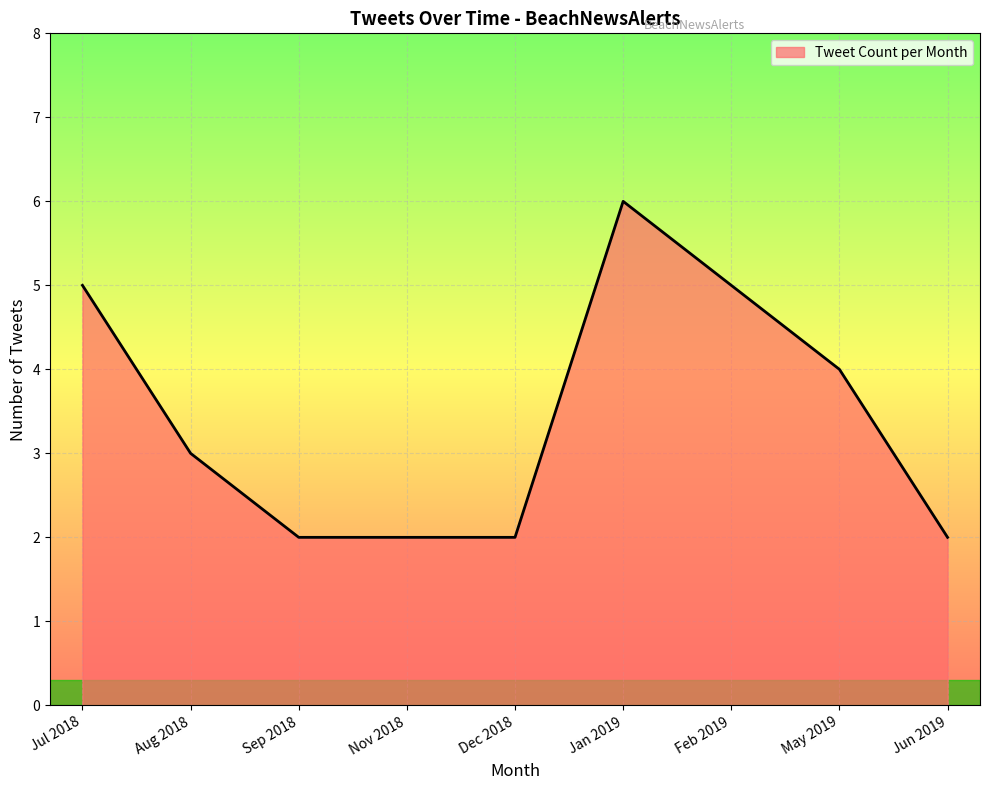

The chart shows a value of 4 at Aug 2018. True or false?

False